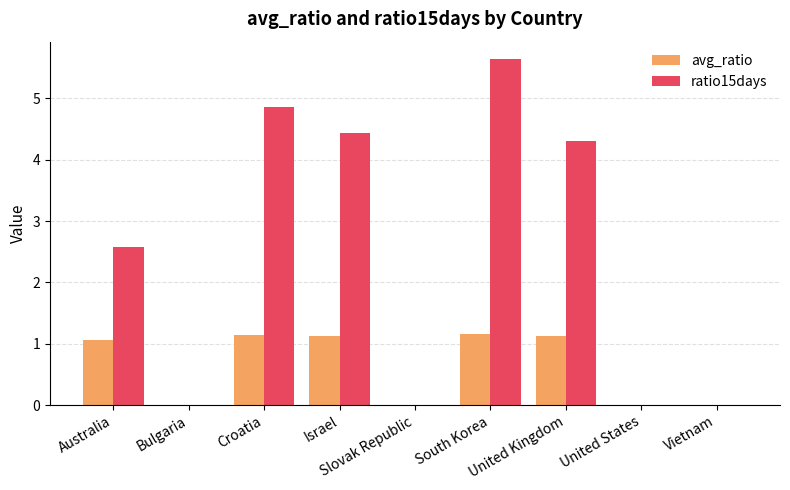

How many distinct data groups are displayed?

2